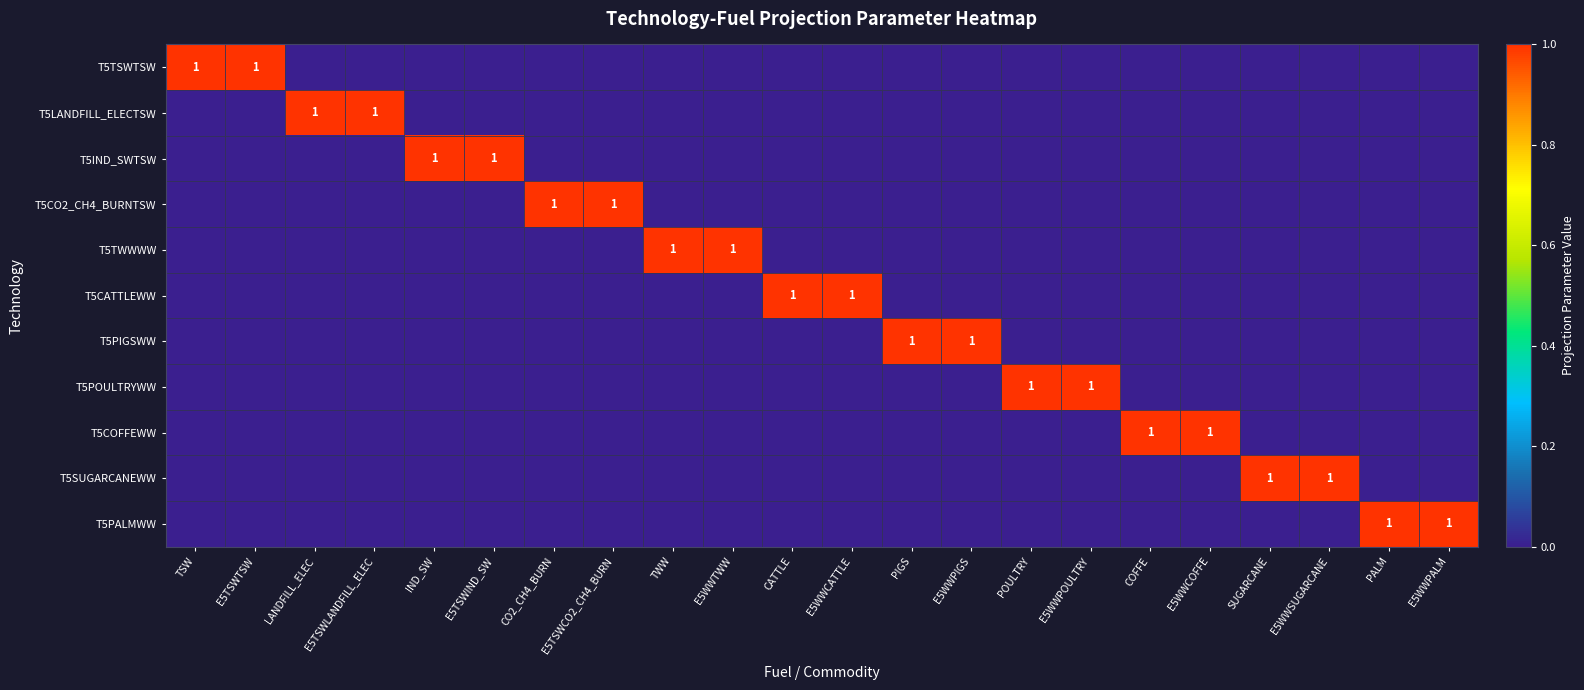

The T5IND_SWTSW series shows 1 at IND_SW. True or false?

True